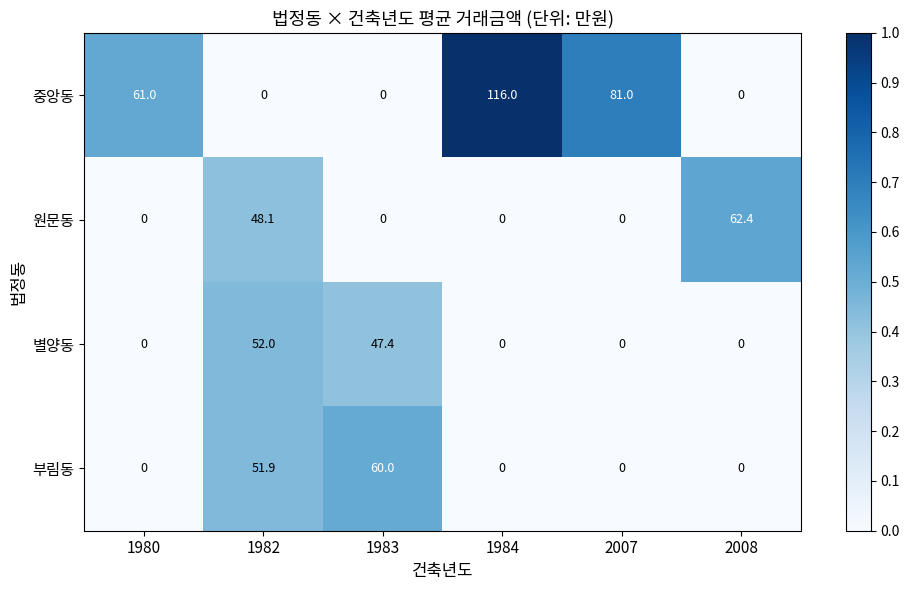

Which series has the largest total across all categories?

중앙동